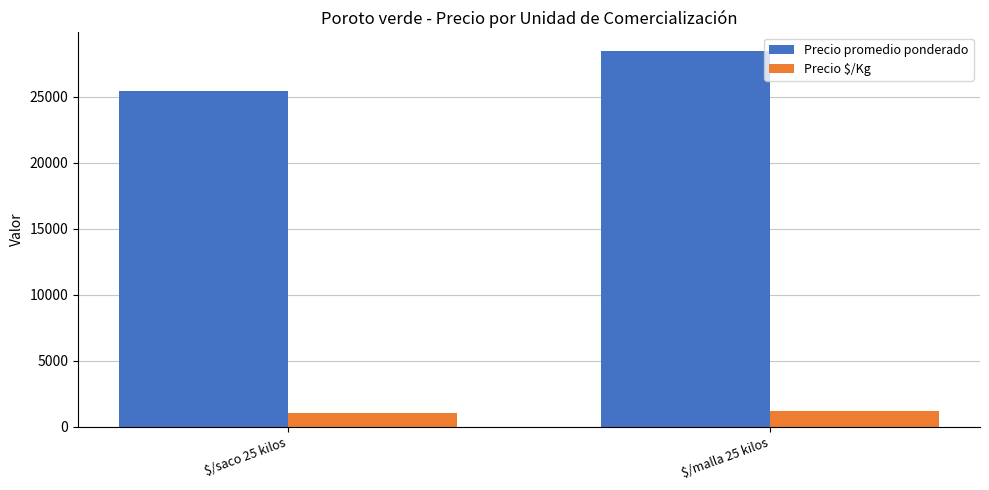

The value of Precio promedio ponderado at $/saco 25 kilos is 25431. True or false?

True